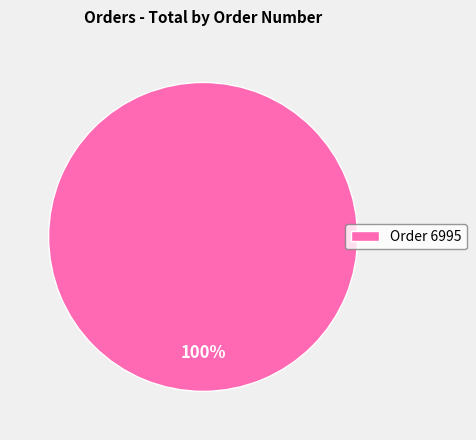

Which slice represents more than half of the pie?

Order 6995